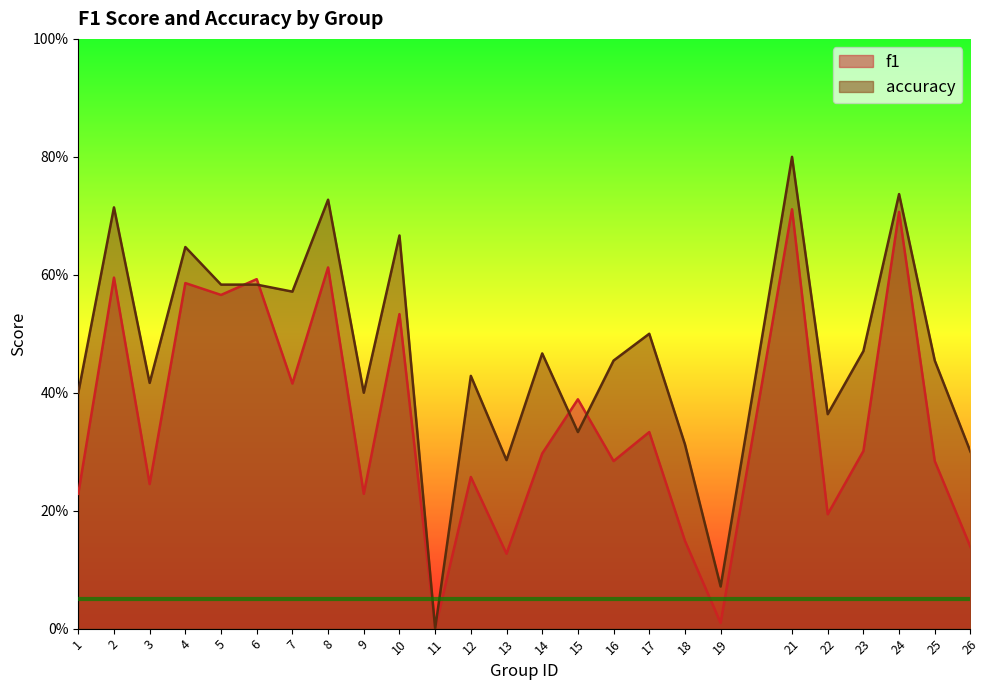

How many times do f1 and accuracy cross each other?

4